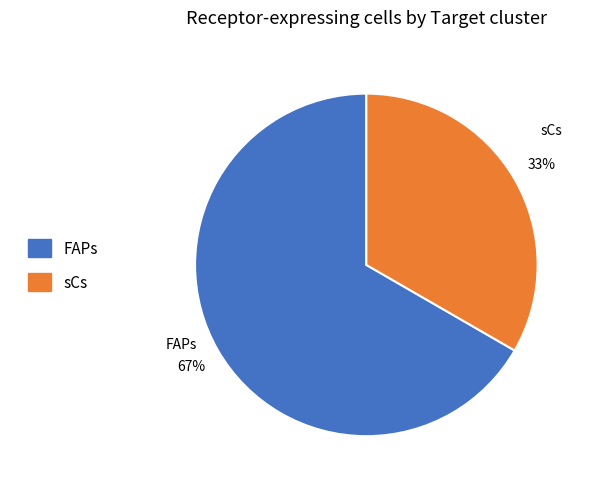

What is the largest slice in the pie chart?

FAPs